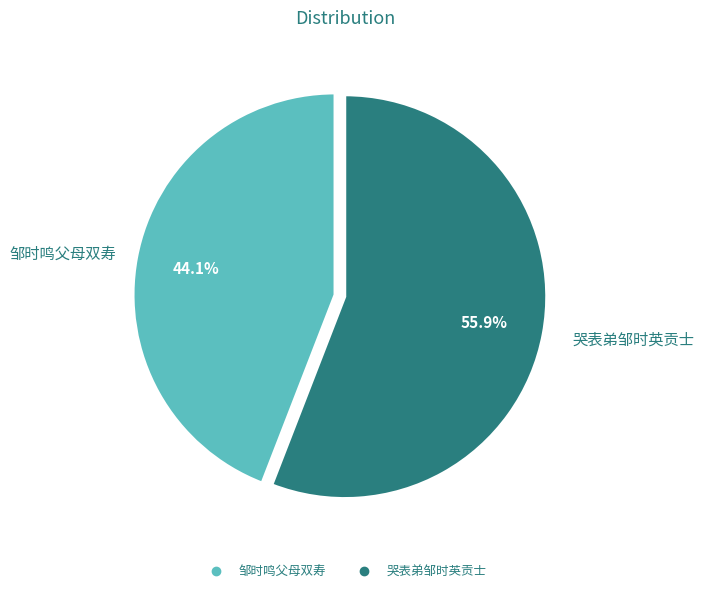

How many segments does this pie chart have?

2